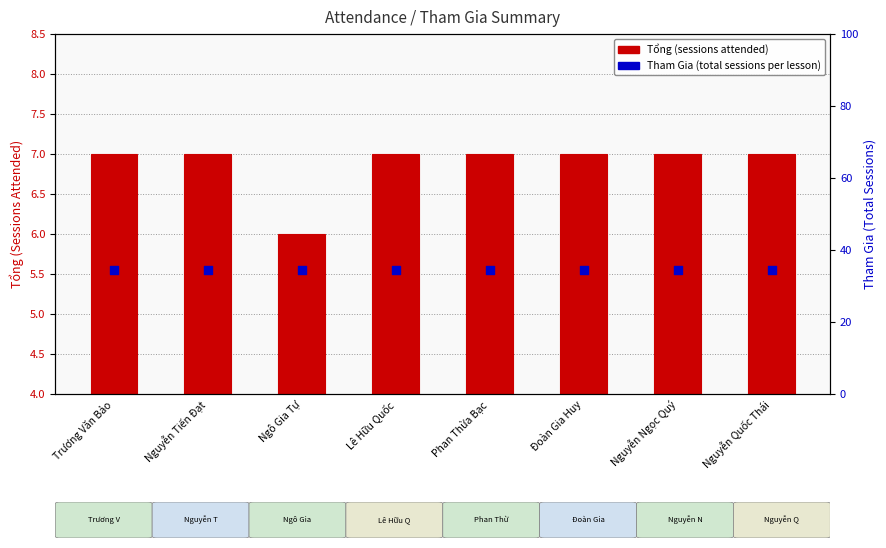

At how many categories does at least one series exceed 5?

8